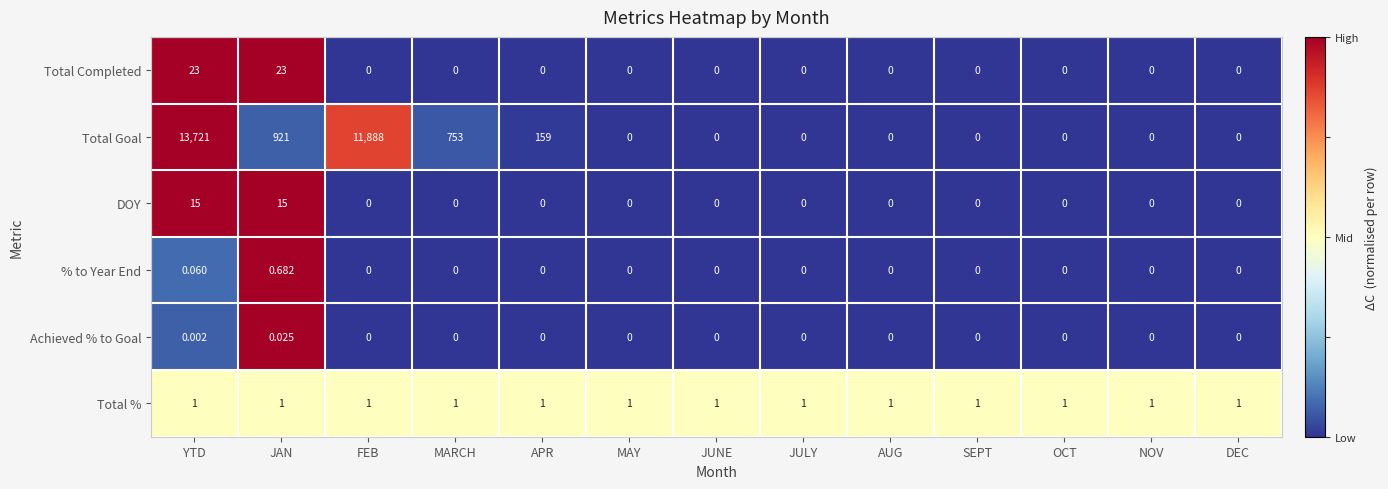

Which series has the largest total across all categories?

Total Goal